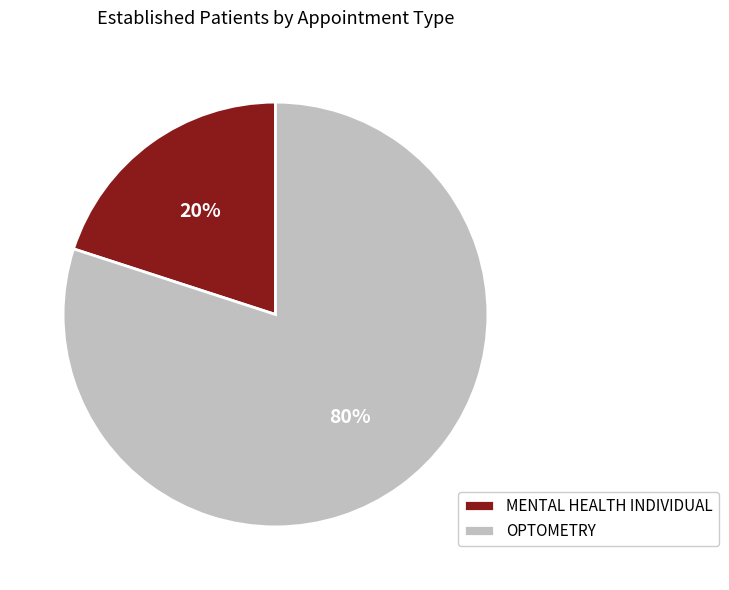

How many slices are in this pie chart?

2